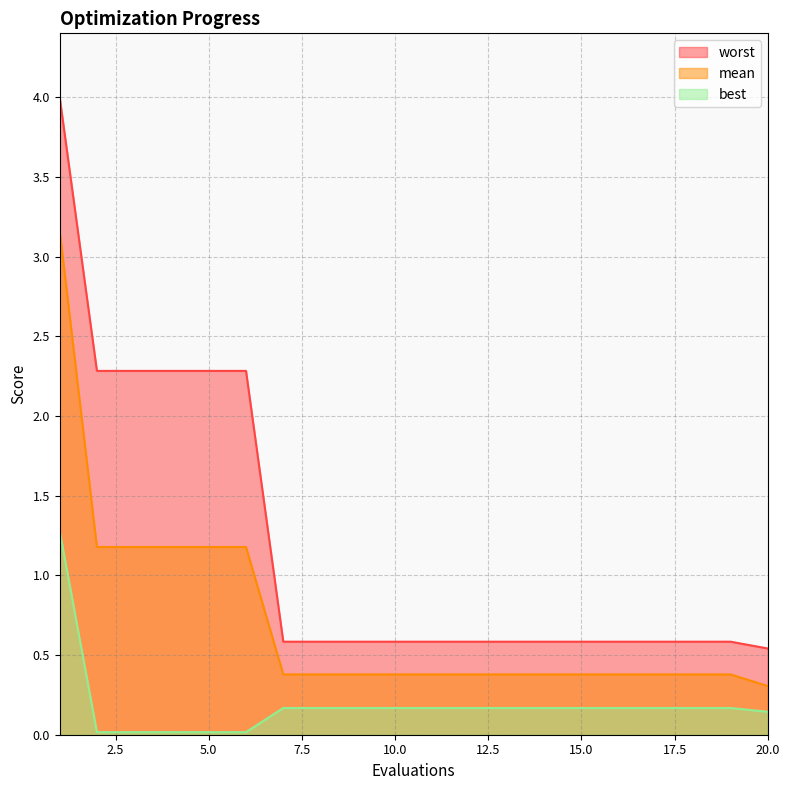

What is the spread (max minus min) of values at 10.0?

0.4